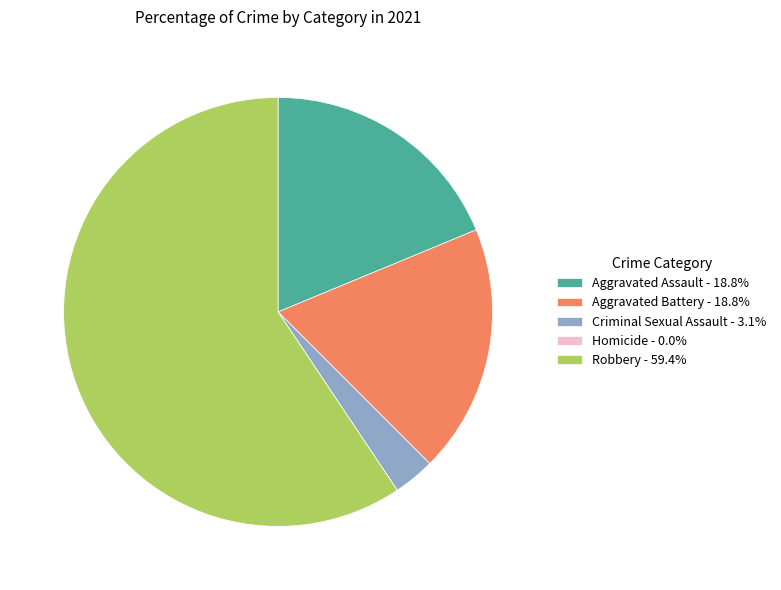

Does any single category account for the majority?

Yes